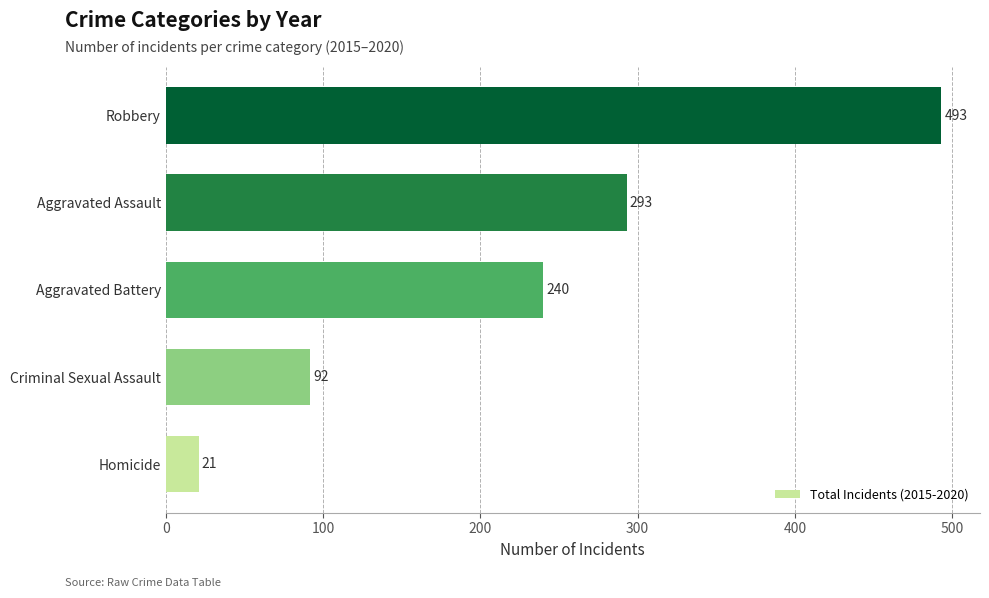

How many categories are shown in the chart?

5